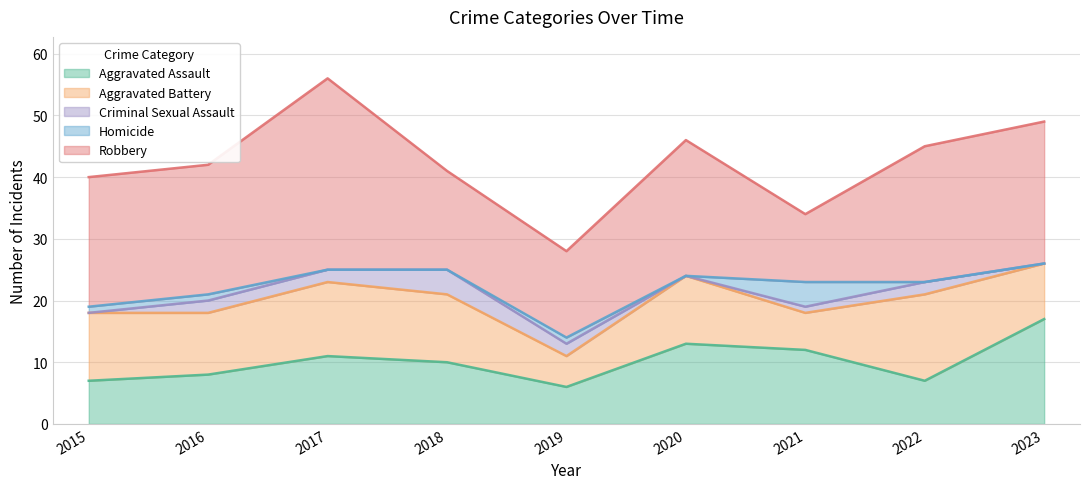

Where is the first local minimum for Aggravated Assault?

2019